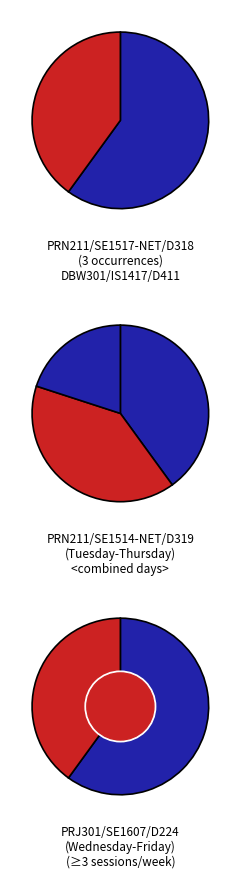

To the nearest percent, what percentage of the pie is DBW301 IS1417 D411?

25%